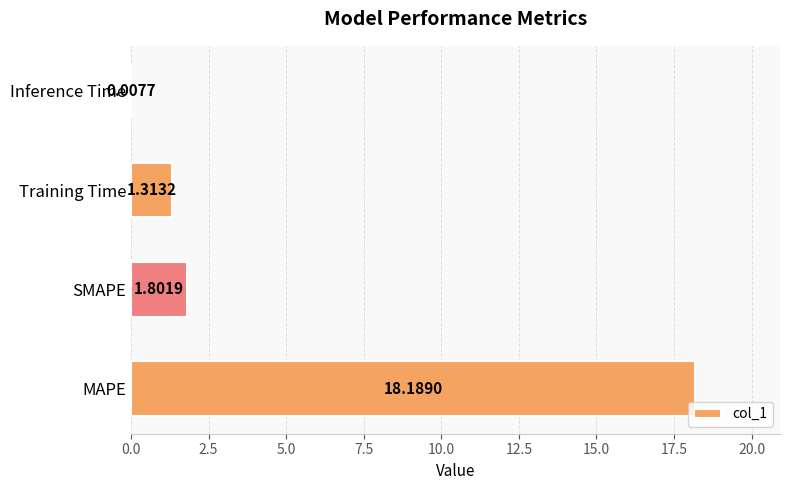

What is the change in value from MAPE to SMAPE?

-16.4